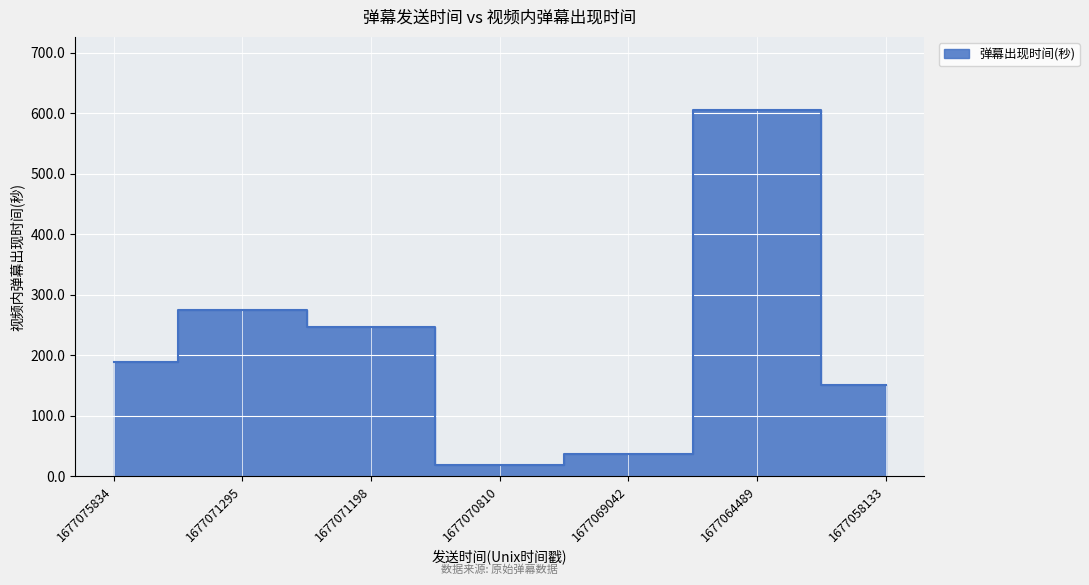

Read the value at 1677064489.

605.5